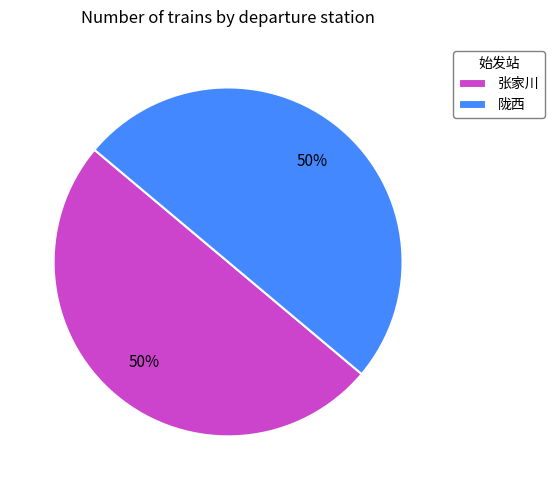

What is the ratio of the value at 张家川 to the value at 陇西?

1.0